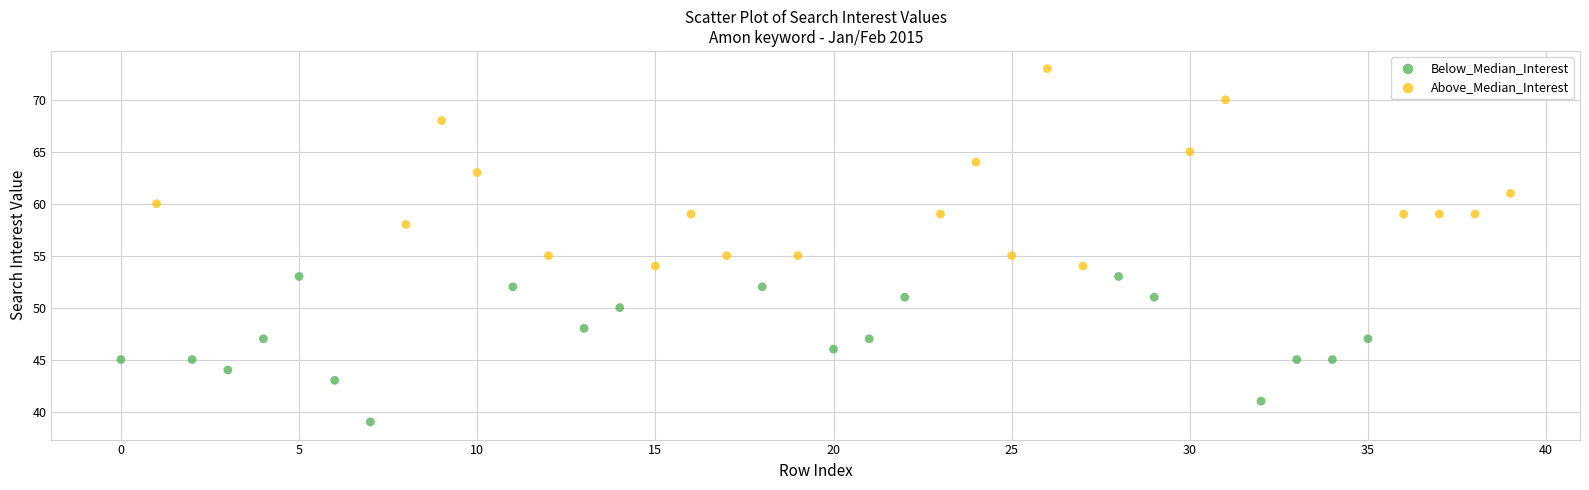

What are all the series names shown in the legend?

Below_Median_Interest, Above_Median_Interest